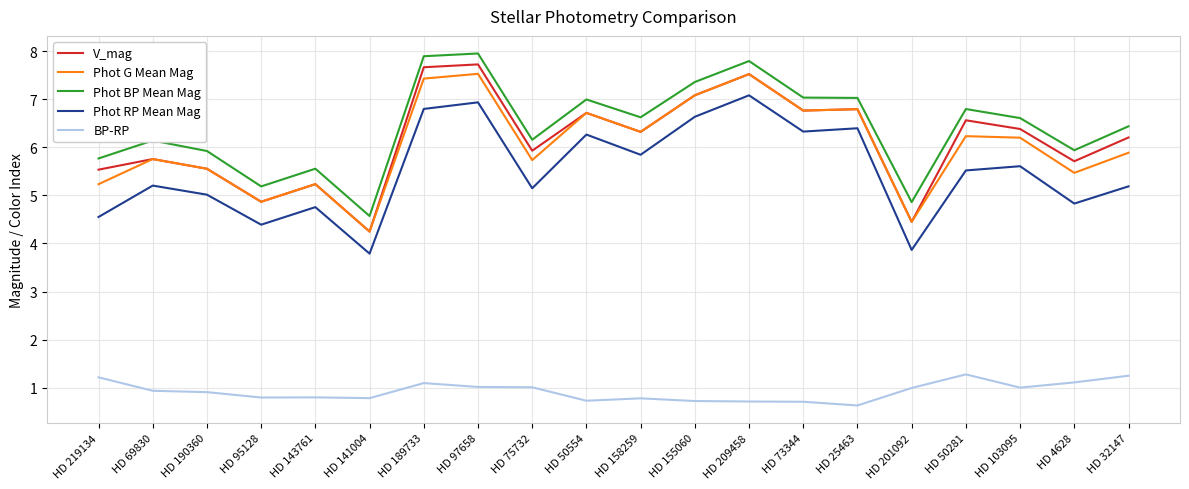

True or false: Phot G Mean Mag and Phot BP Mean Mag intersect in this chart.

False